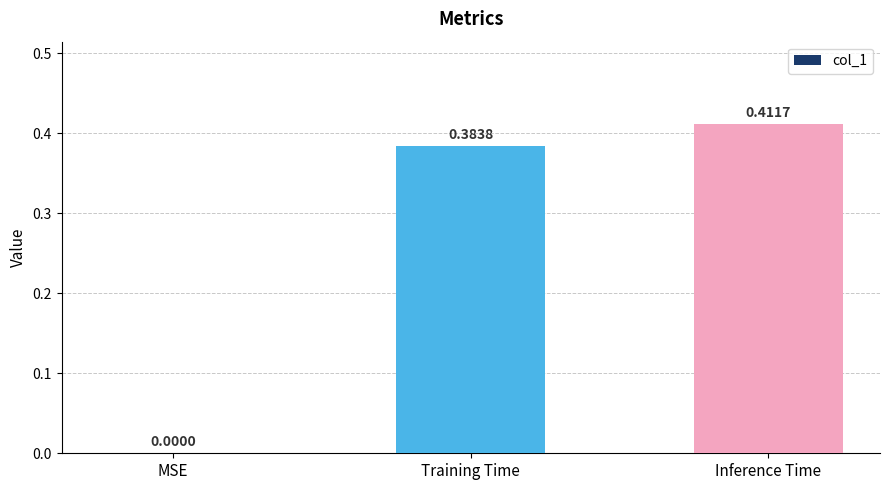

What is the change in value from MSE to Inference Time?

+0.4